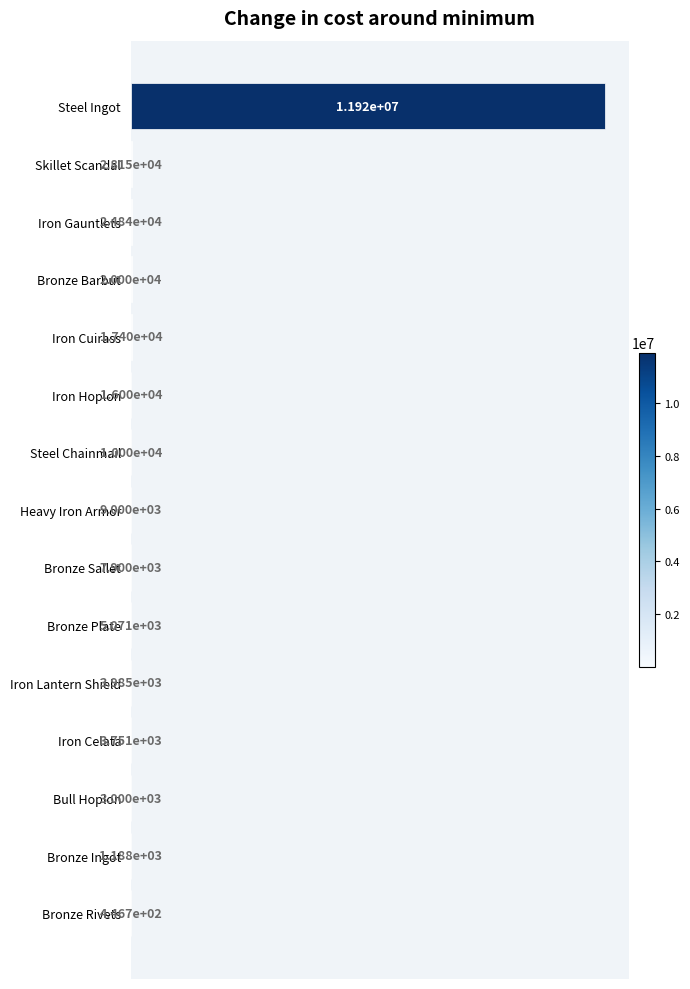

The chart shows a value of 20000.0 at Bronze Barbut. True or false?

True